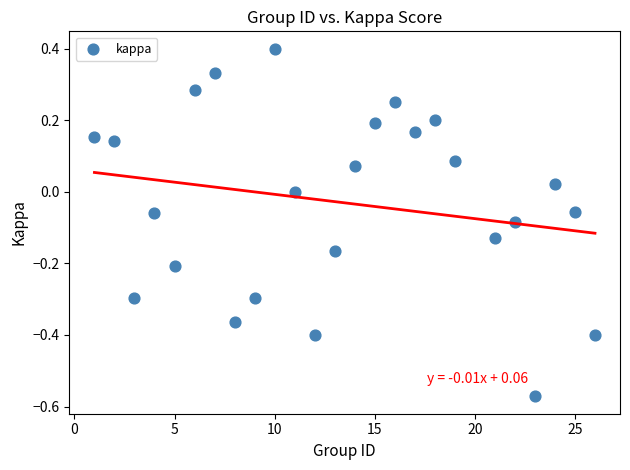

What is the range of Y values (max minus min)?

1.0